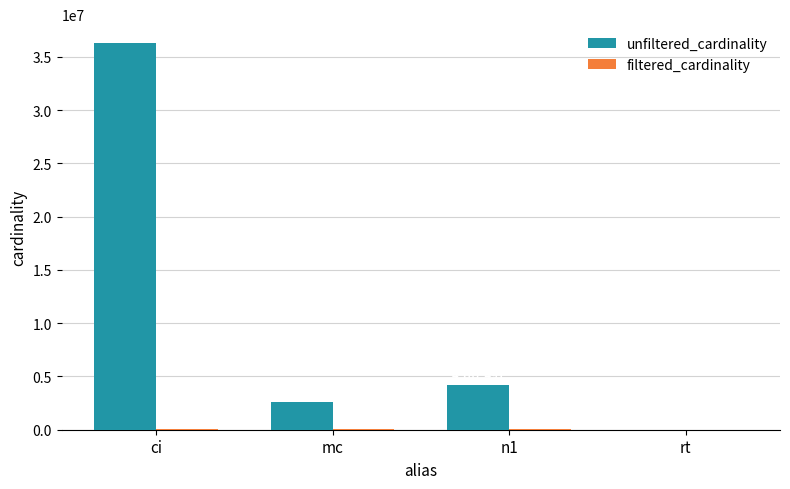

Which label corresponds to the largest value in the chart?

ci